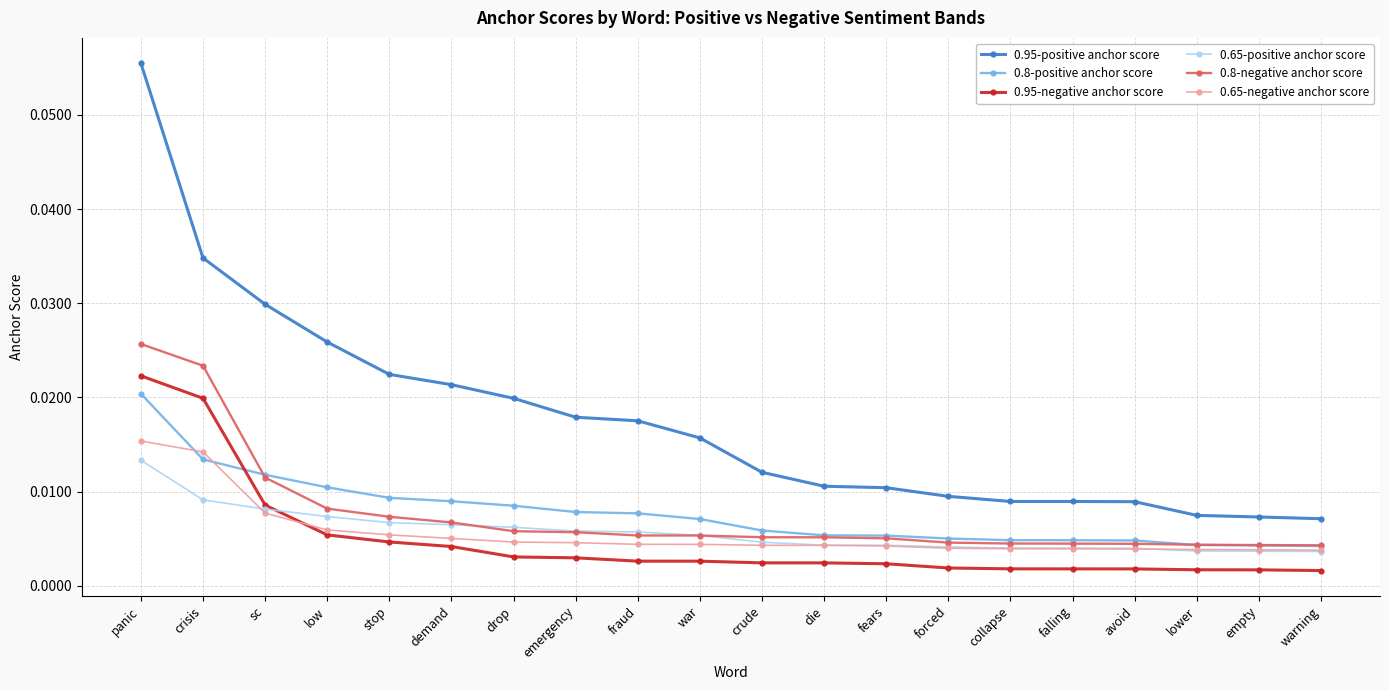

True or false: 0.8-negative anchor score and 0.95-positive anchor score cross at least once.

False